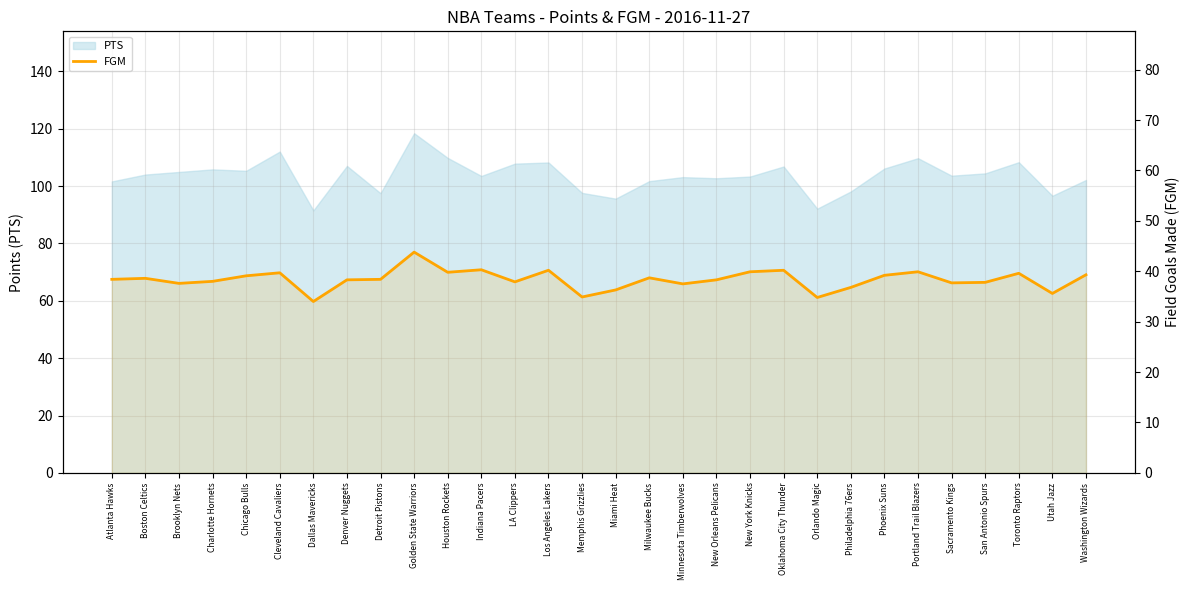

Reading right to left, what are all the values shown in this chart?

39.3	35.6	39.6	37.8	37.7	39.9	39.2	36.8	34.8	40.2	39.9	38.3	37.5	38.7	36.3	34.9	40.2	37.9	40.3	39.8	43.8	38.4	38.3	34.0	39.7	39.1	38.0	37.6	38.6	38.4